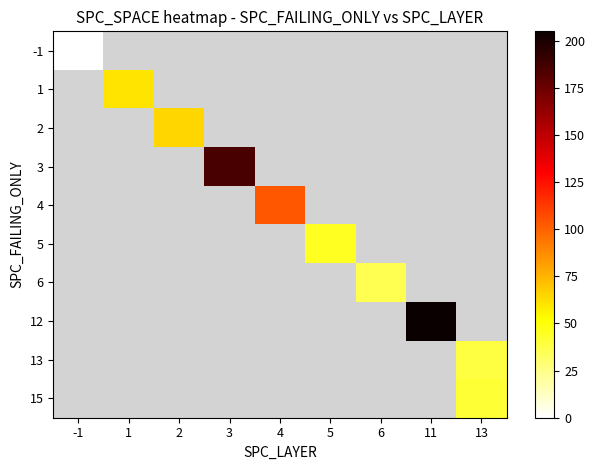

At how many categories does at least one series exceed 102?

3